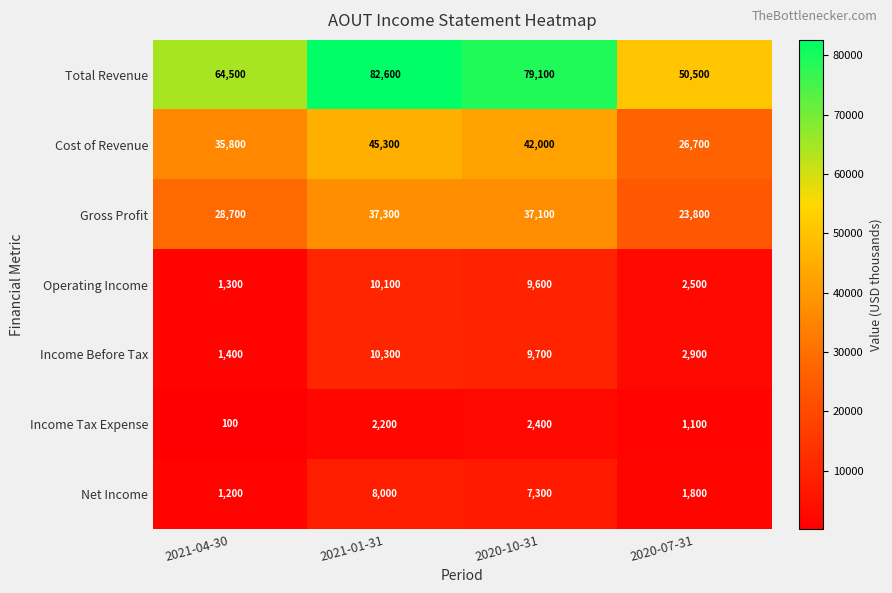

Reading left to right, what are all the values shown in this chart?

Total Revenue: 2021-04-30=64500	2021-01-31=82600	2020-10-31=79100	2020-07-31=50500
Cost of Revenue: 2021-04-30=35800	2021-01-31=45300	2020-10-31=42000	2020-07-31=26700
Gross Profit: 2021-04-30=28700	2021-01-31=37300	2020-10-31=37100	2020-07-31=23800
Operating Income: 2021-04-30=1300	2021-01-31=10100	2020-10-31=9600	2020-07-31=2500
Income Before Tax: 2021-04-30=1400	2021-01-31=10300	2020-10-31=9700	2020-07-31=2900
Income Tax Expense: 2021-04-30=100	2021-01-31=2200	2020-10-31=2400	2020-07-31=1100
Net Income: 2021-04-30=1200	2021-01-31=8000	2020-10-31=7300	2020-07-31=1800